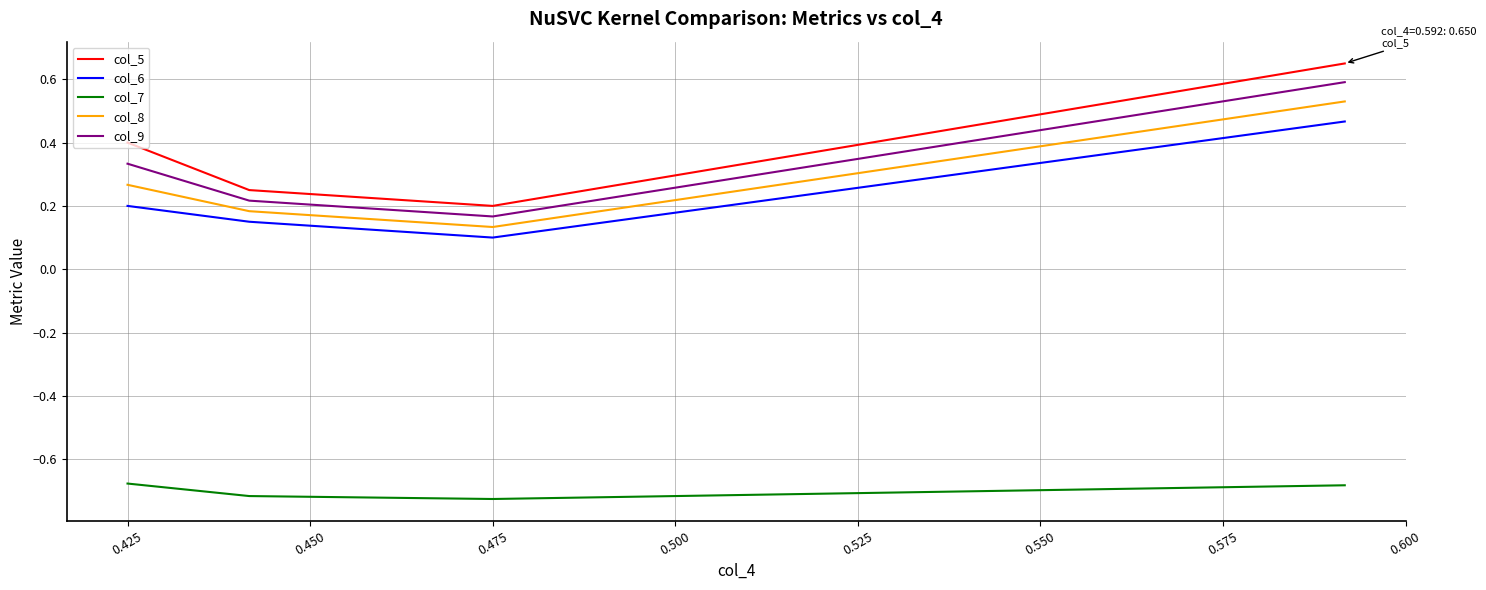

What is the difference between the maximum and minimum values in the col_9 series?

0.4